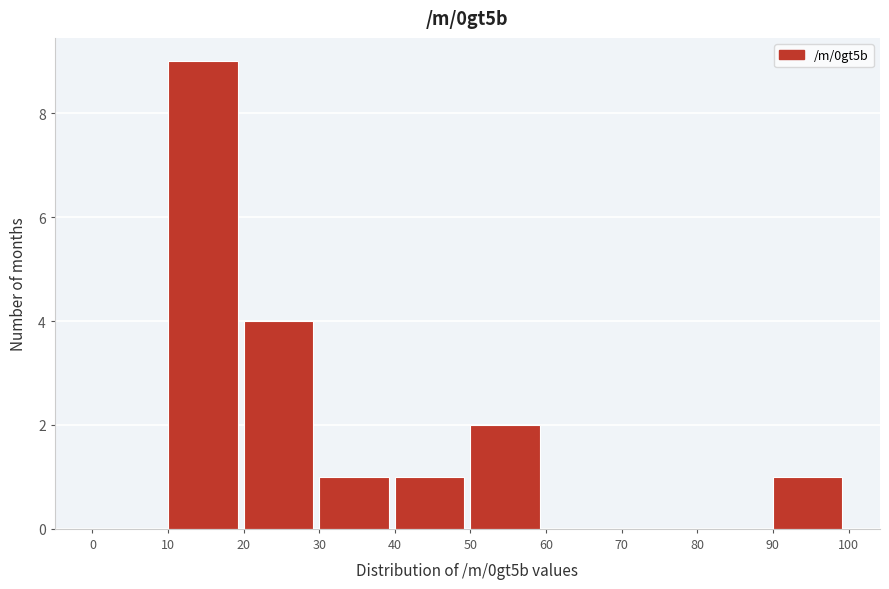

How tall is the bar that spans 20 to 30 on the x-axis? The values are not printed on the chart, so give them approximately, as read against the axis.

4